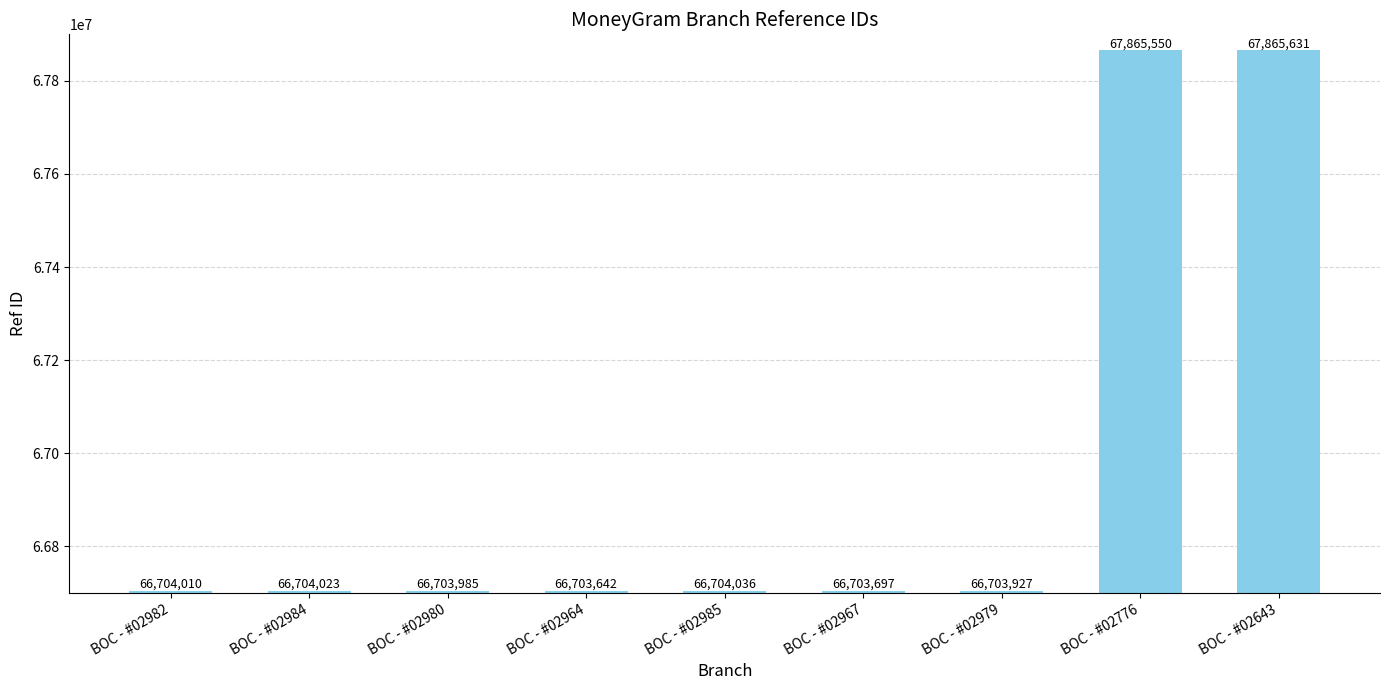

At which category does the chart reach its minimum across all series?

BOC - #02964